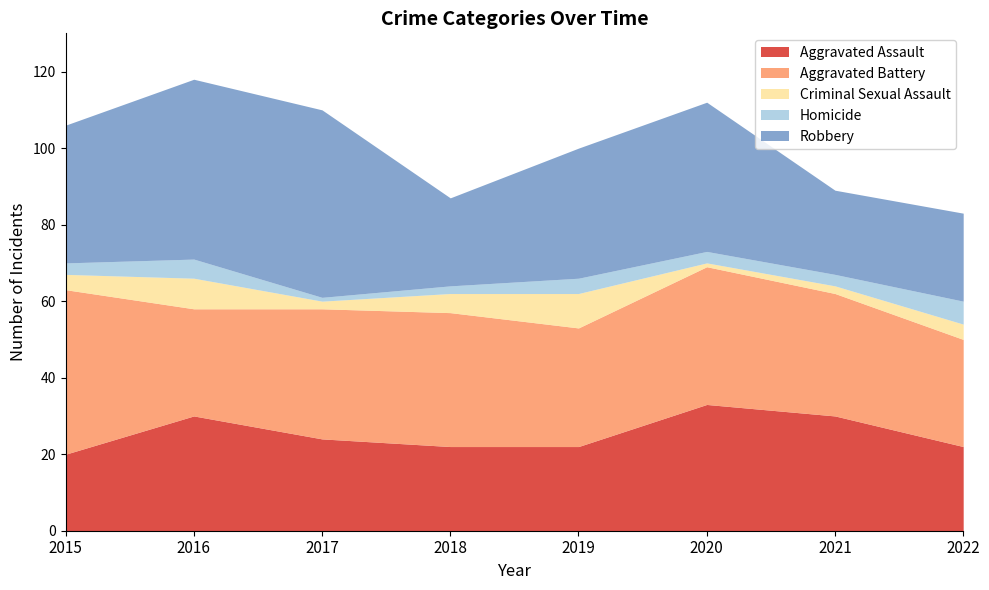

True or false: Robbery has a value of 34 at 2021.

False